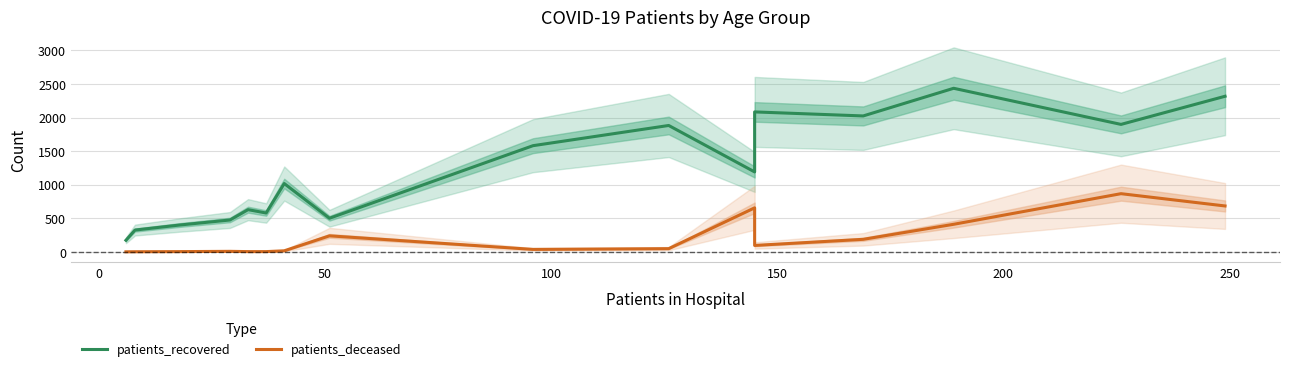

What is the average value of the patients_deceased series?

203